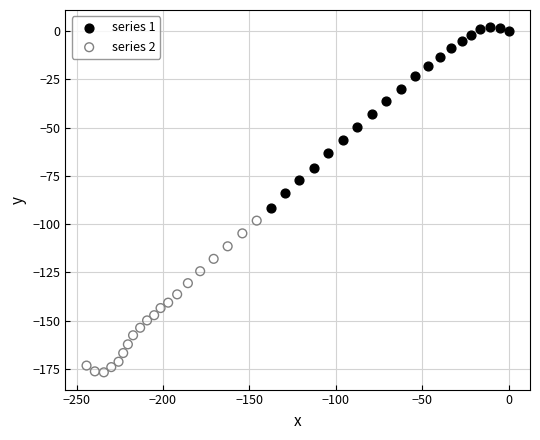

Which series contains the lowest Y value?

series 2